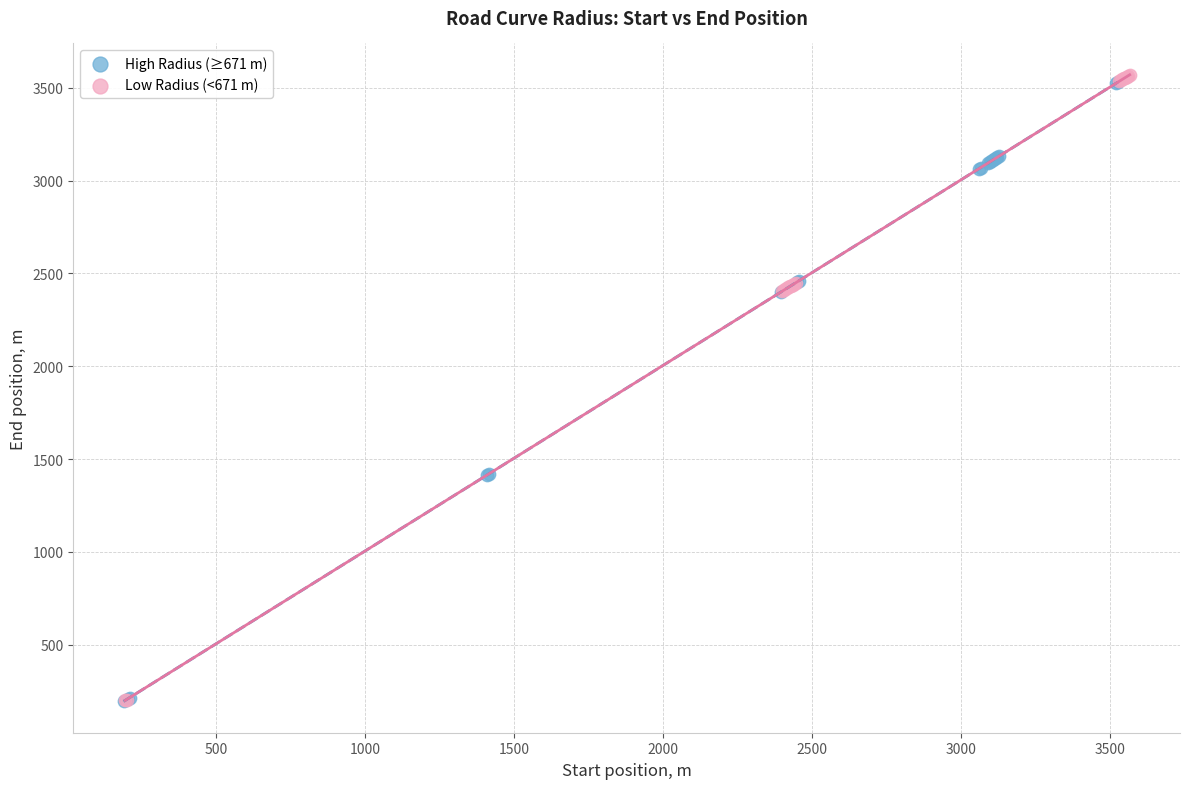

Which series has the largest Y range (max minus min)?

Low Radius (<671 m)